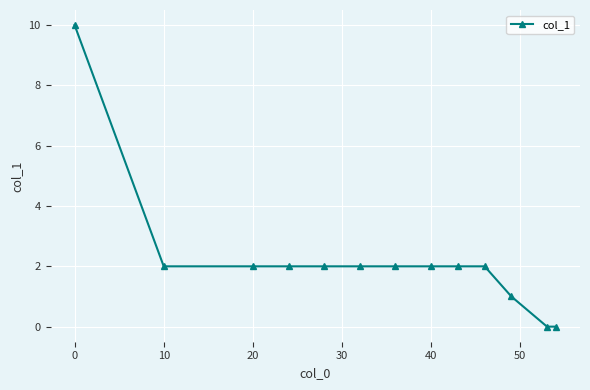

Reading left to right, extract all data points from this chart.

10	2	2	2	2	2	2	2	2	2	1	0	0